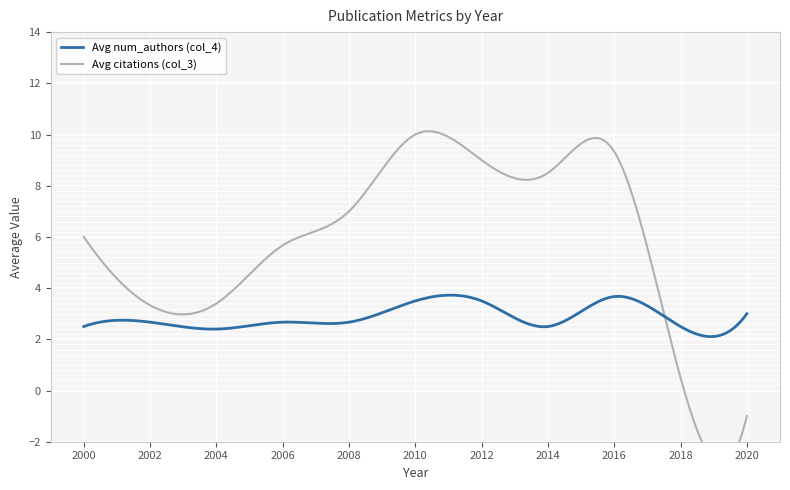

What is the smallest value displayed?

-1